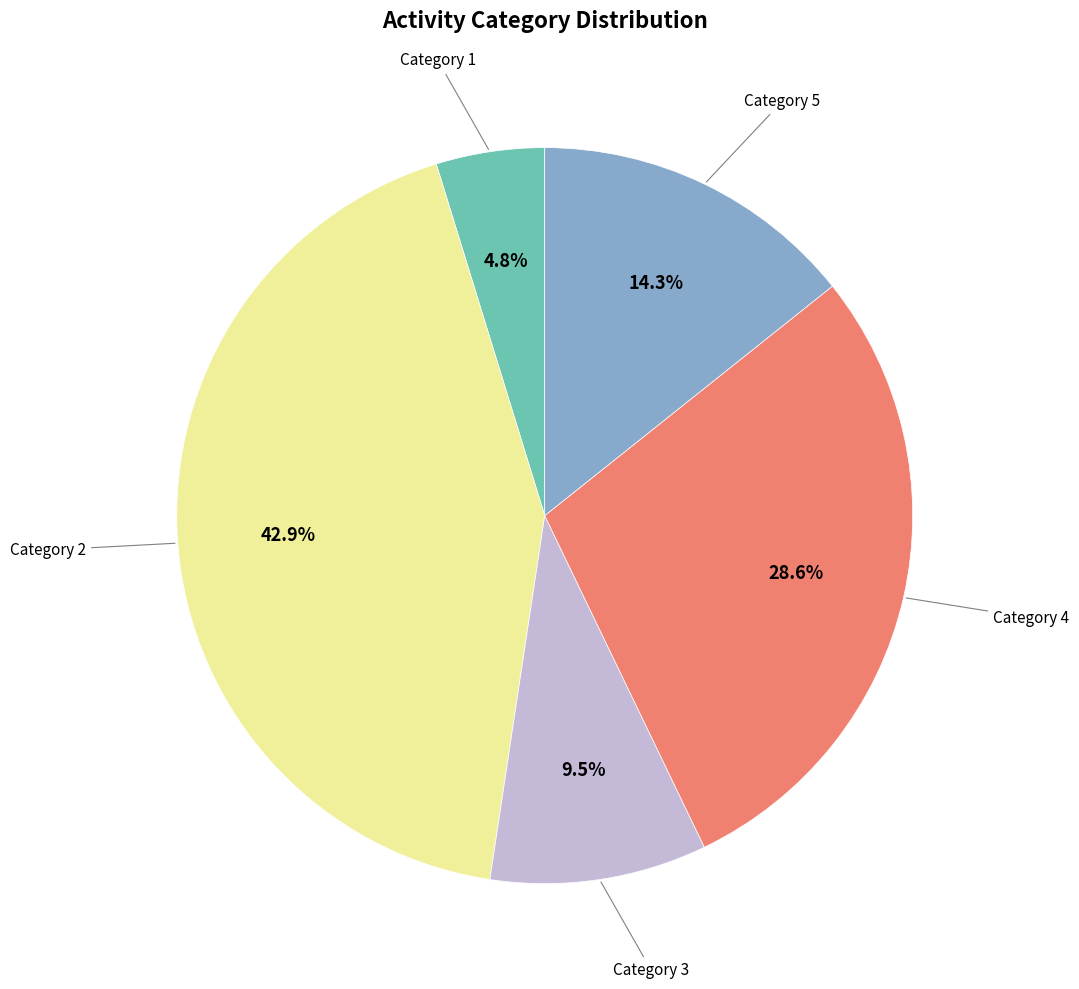

Count the number of slices in the pie.

5